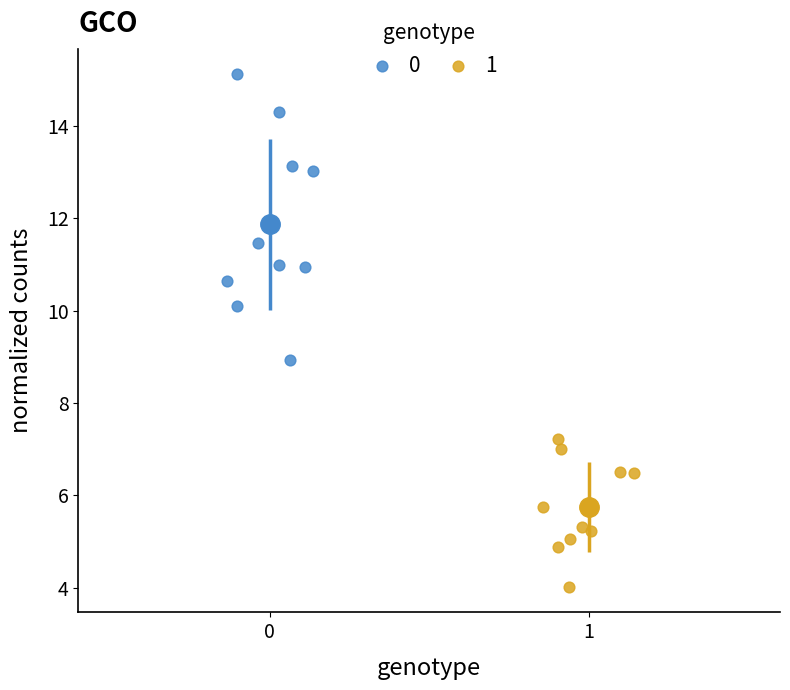

Which series contains the highest Y value?

0